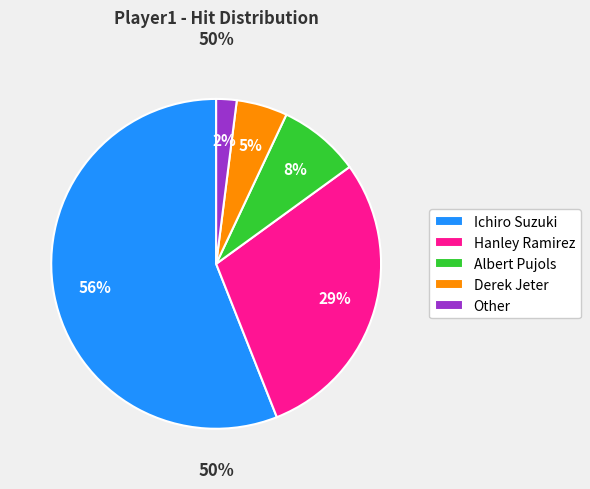

Which slice is the smallest?

Other